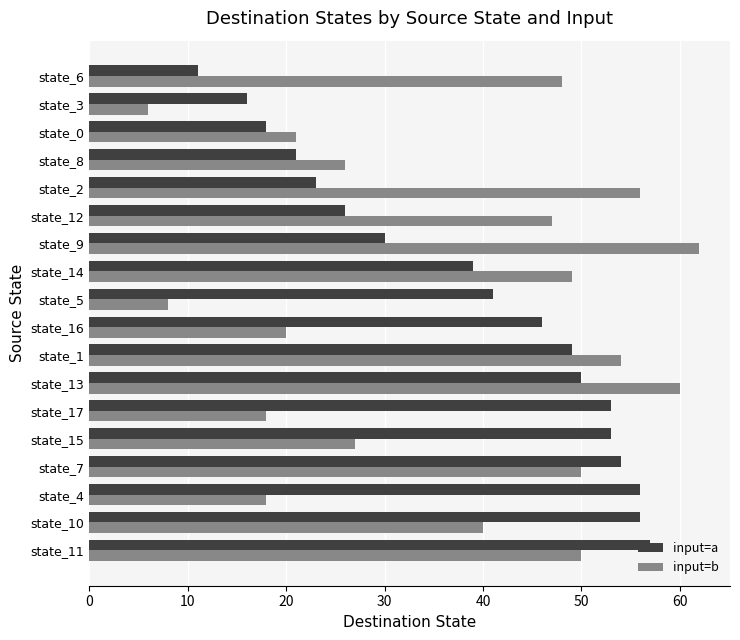

What is the average value of the input=a series?

39